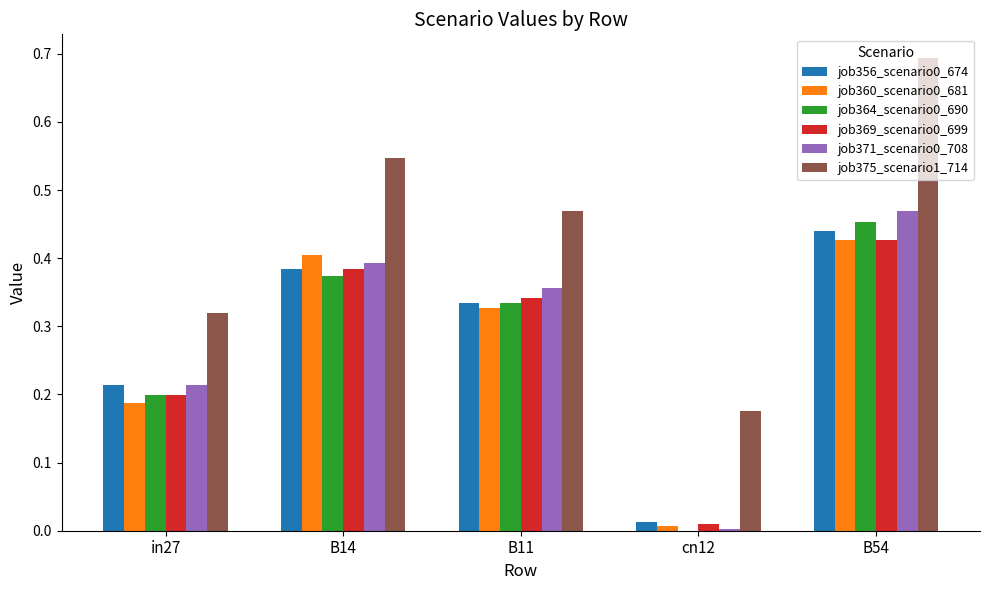

True or false: job369_scenario0_699 has a value of 0.3 at B54.

False